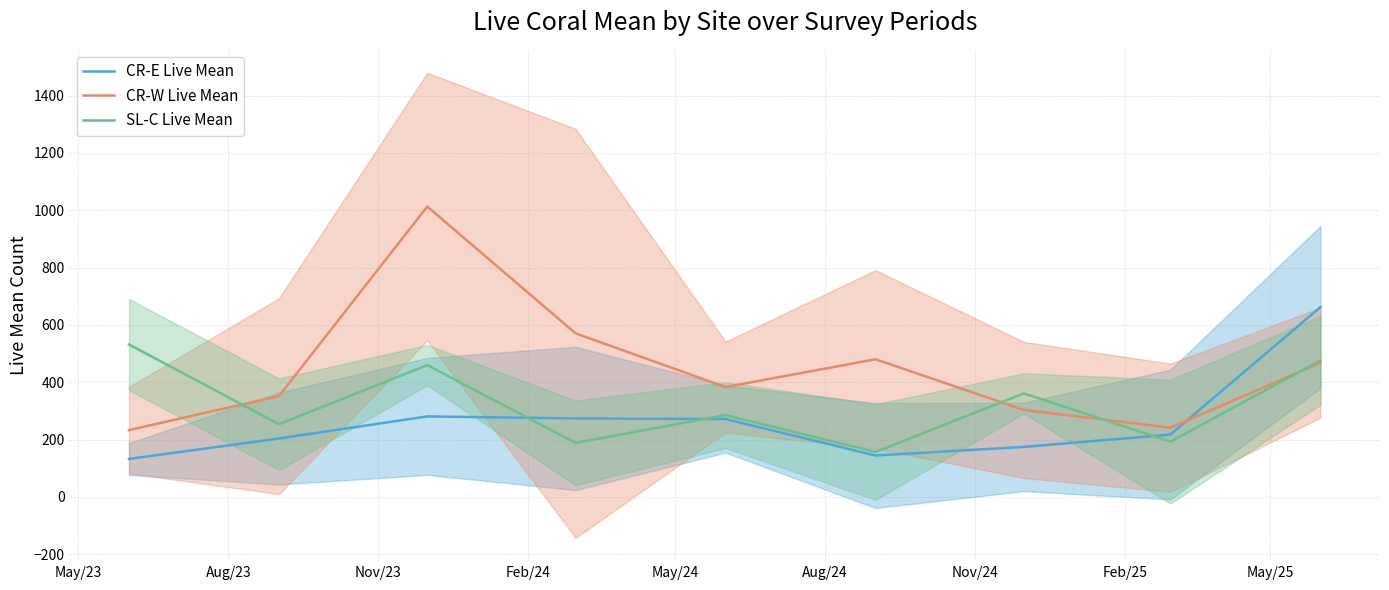

After their last crossing, which series has the higher values: CR-W Live Mean or CR-E Live Mean?

CR-E Live Mean